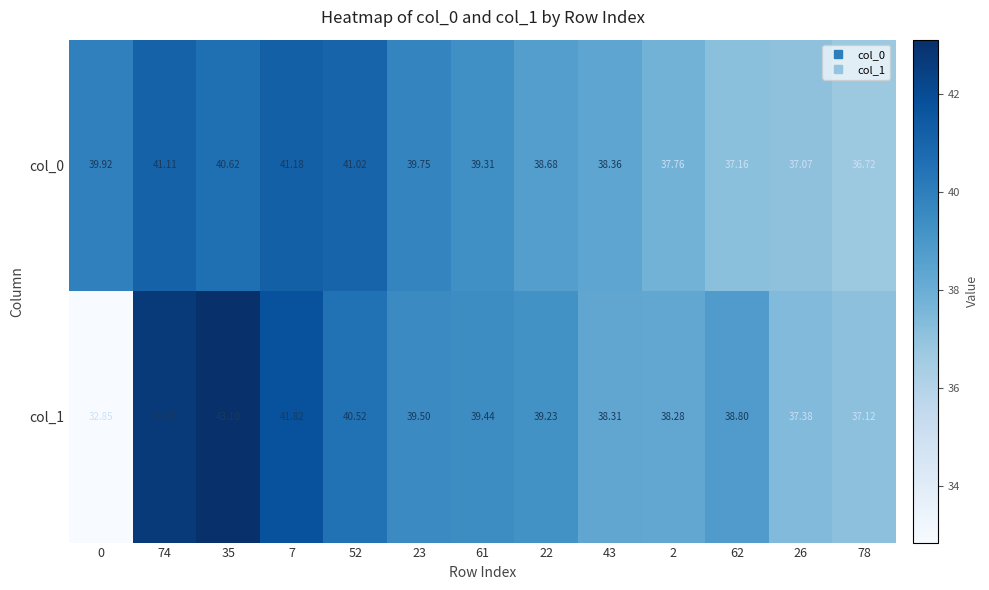

Which series has the largest total across all categories?

col_1